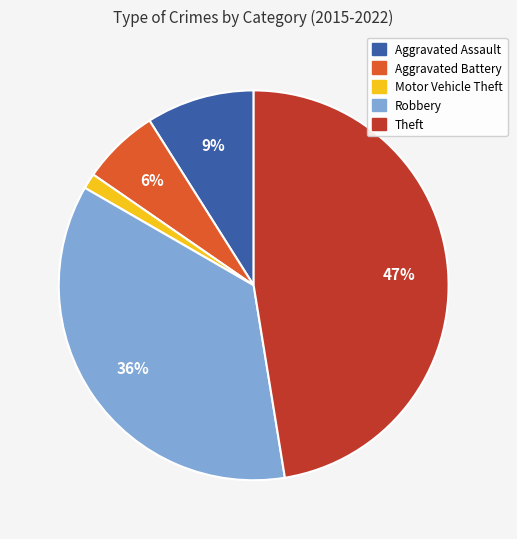

Does any single category account for the majority?

No